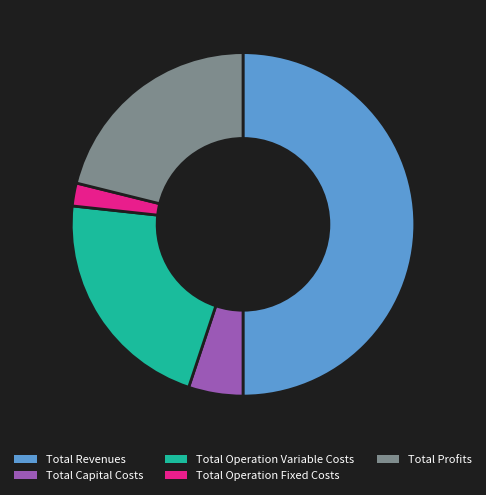

Between Total Profits and Total Operation Fixed Costs, which is larger?

Total Profits